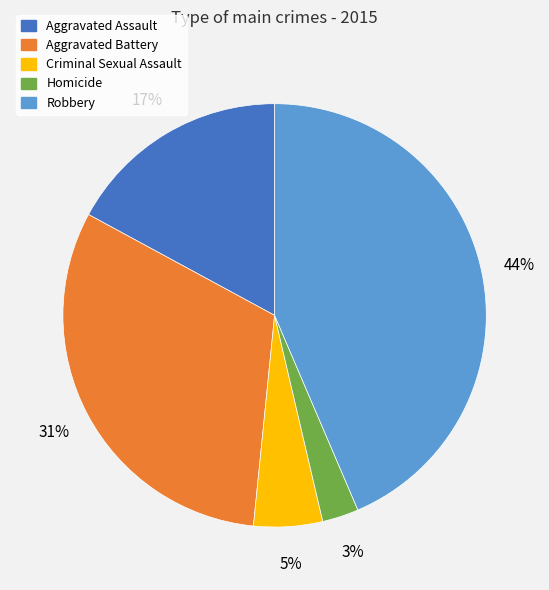

True or false: Aggravated Battery accounts for 31% of the total.

True